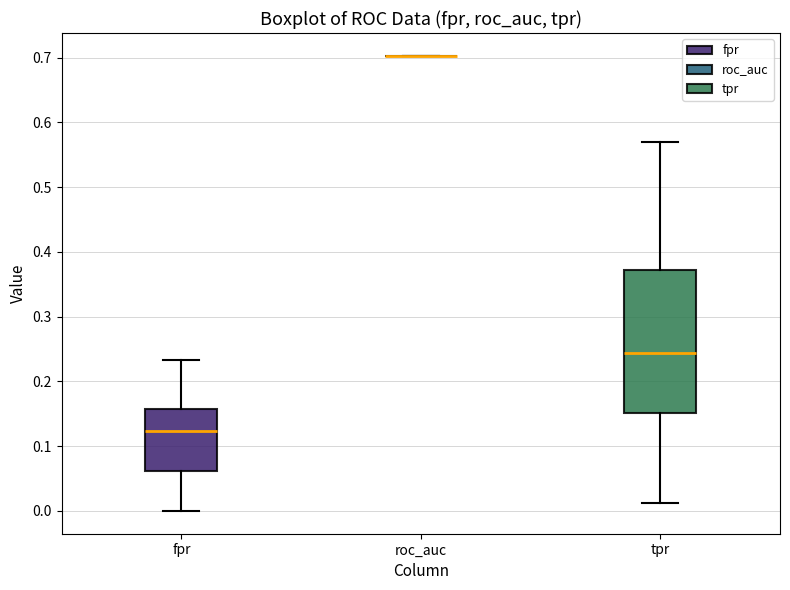

Reading left to right, read every box against the y-axis: the position of its median line, the range the box covers, and the ends of its whiskers. The values are not printed on the chart, so give them approximately, as read against the axis.

fpr: median 0.12, box 0.06 to 0.16, whiskers 0.00 to 0.23
roc_auc: box collapsed to a line at 0.70, whiskers 0.70 to 0.70
tpr: median 0.24, box 0.15 to 0.37, whiskers 0.01 to 0.57